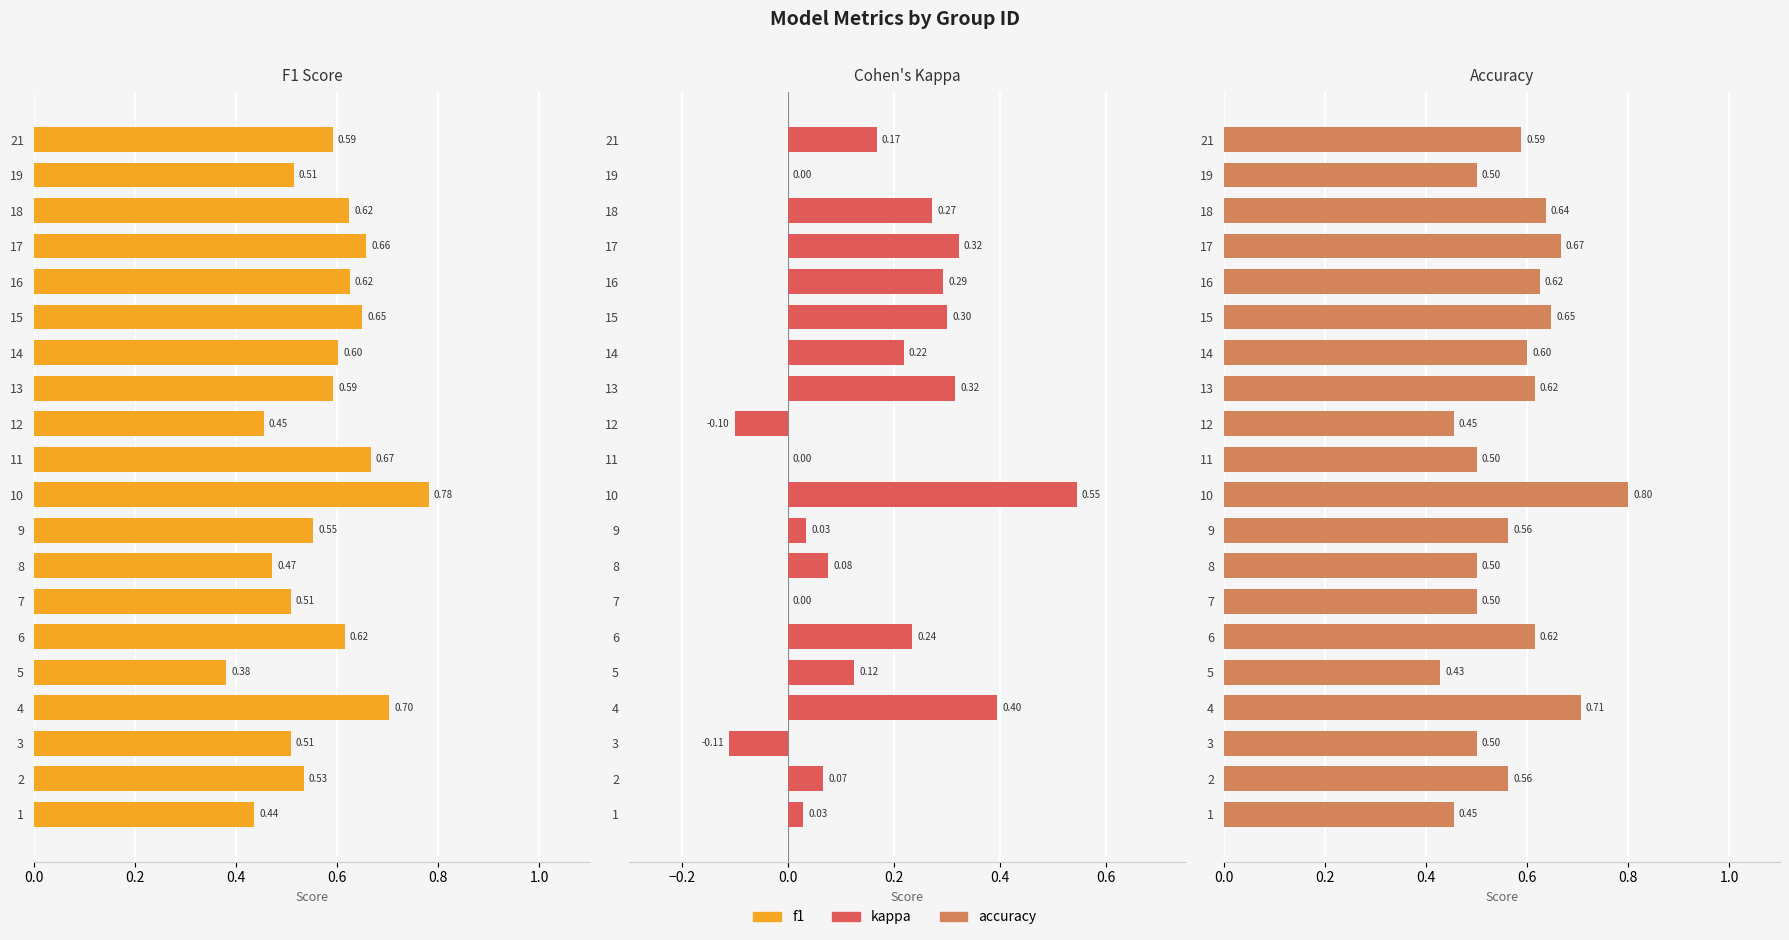

Reading left to right, list all the values displayed in this chart.

f1: 0.4	0.5	0.5	0.7	0.4	0.6	0.5	0.5	0.6	0.8	0.7	0.5	0.6	0.6	0.6	0.6	0.7	0.6	0.5	0.6
kappa: 0.0	0.1	-0.1	0.4	0.1	0.2	0.0	0.1	0.0	0.5	0.0	-0.1	0.3	0.2	0.3	0.3	0.3	0.3	0.0	0.2
accuracy: 0.5	0.6	0.5	0.7	0.4	0.6	0.5	0.5	0.6	0.8	0.5	0.5	0.6	0.6	0.6	0.6	0.7	0.6	0.5	0.6